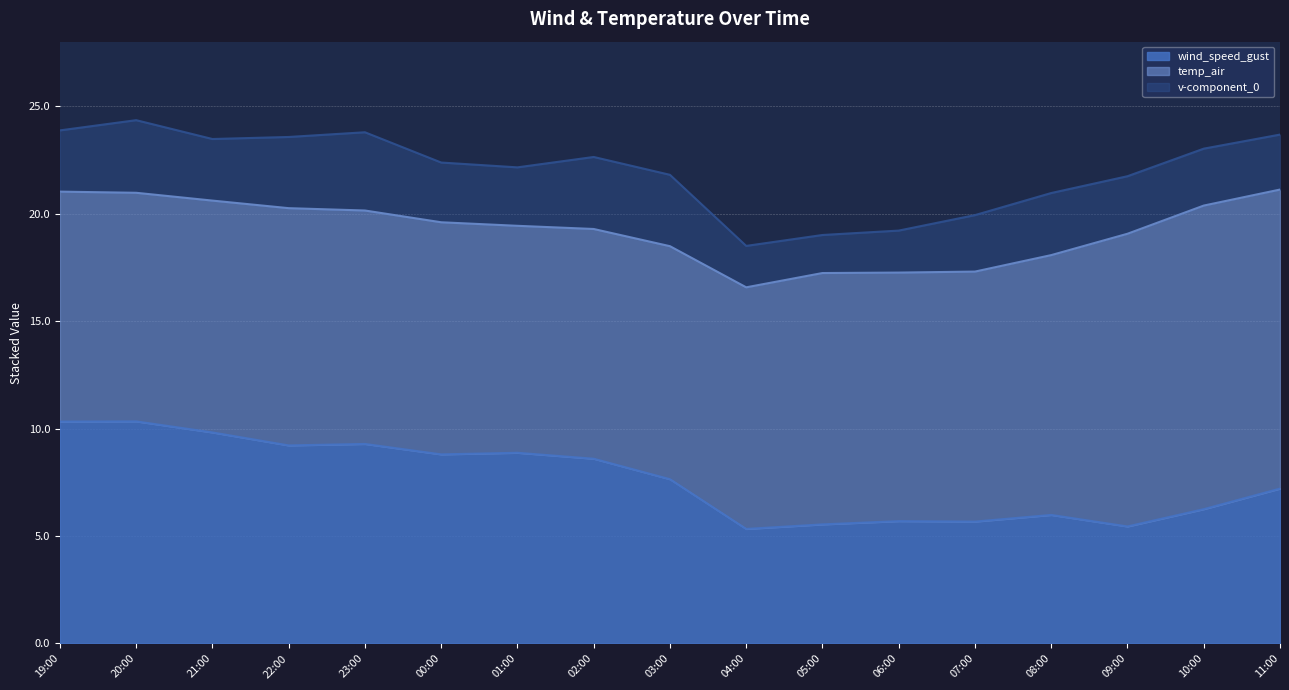

Which has a higher value, 2021-09-18 08:00 or 2021-09-18 01:00?

2021-09-18 01:00